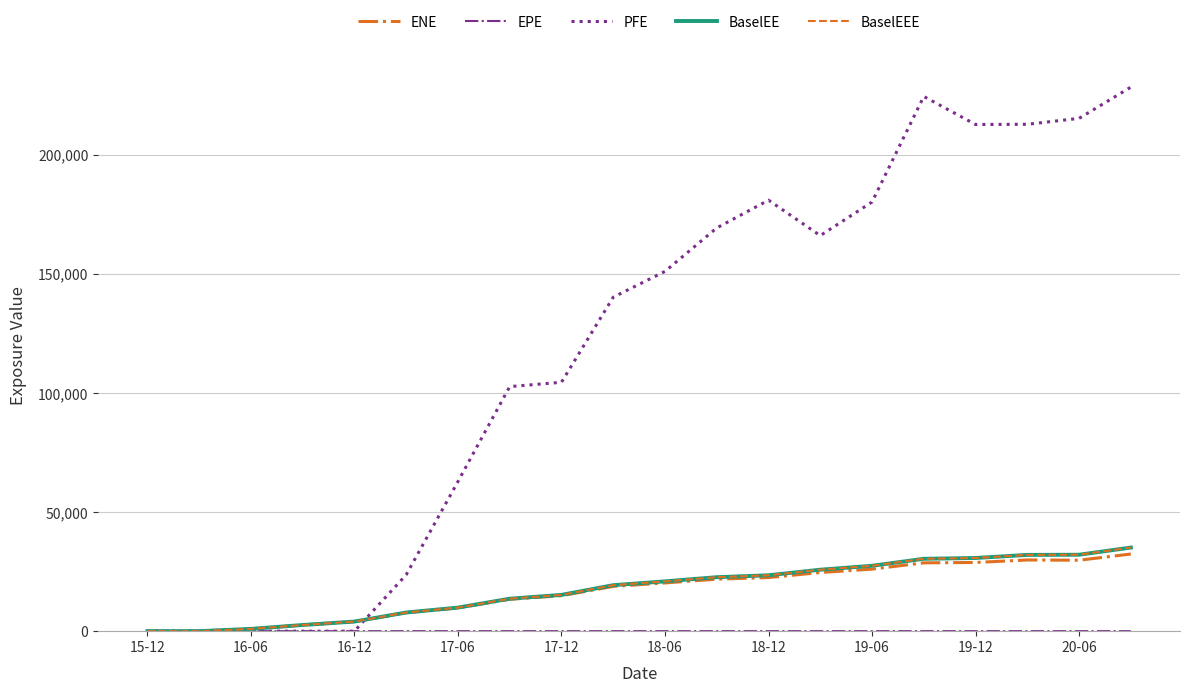

Is this an area chart (filled region under the line)?

No